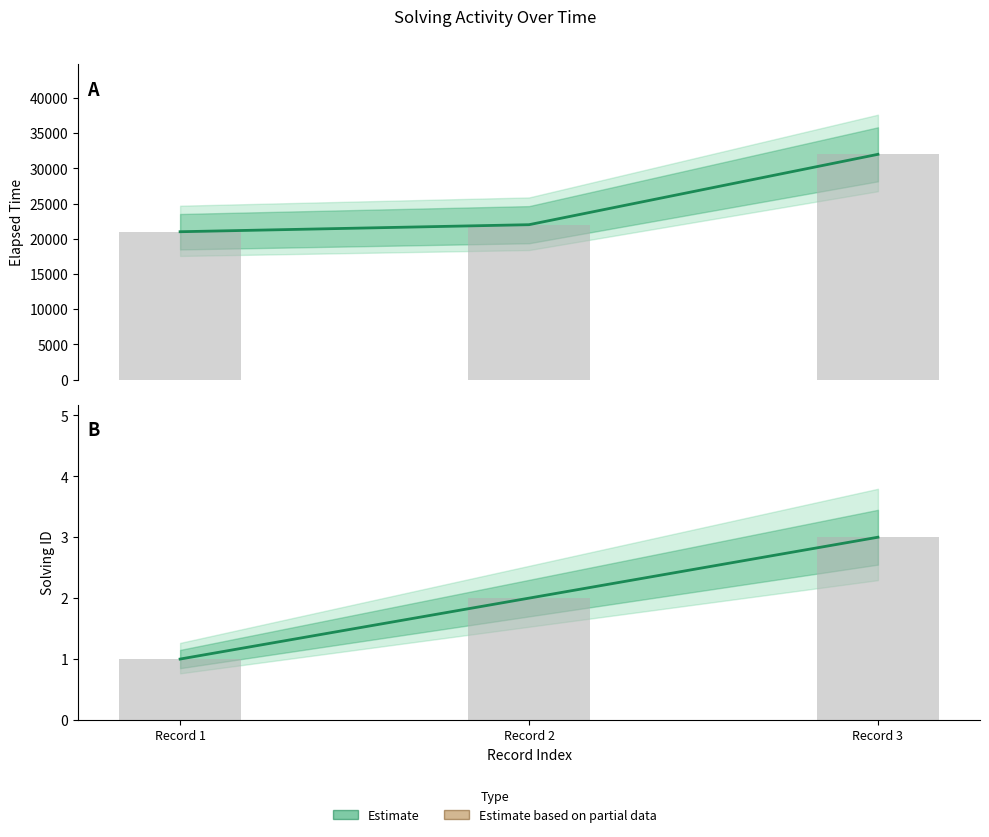

Is the value of solving_id at Record 1 greater than the value of elapsed_time at Record 3?

No